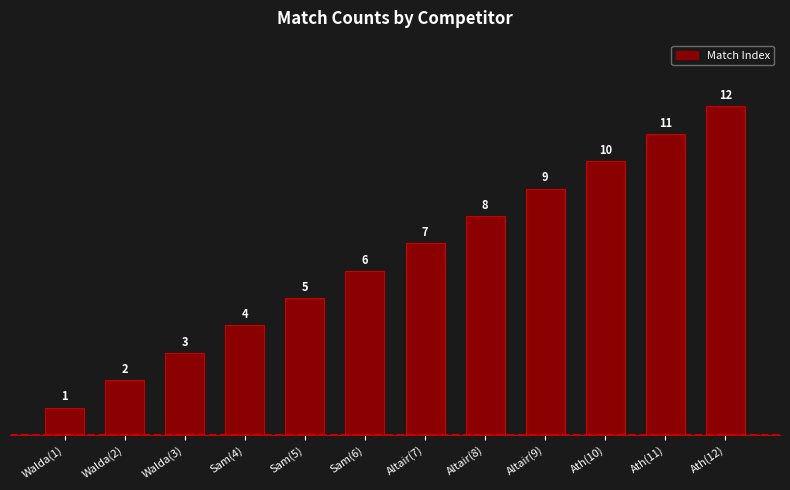

Reading left to right, extract all data points from this chart.

Walda(1)=1	Walda(2)=2	Walda(3)=3	Sam(4)=4	Sam(5)=5	Sam(6)=6	Altair(7)=7	Altair(8)=8	Altair(9)=9	Ath(10)=10	Ath(11)=11	Ath(12)=12